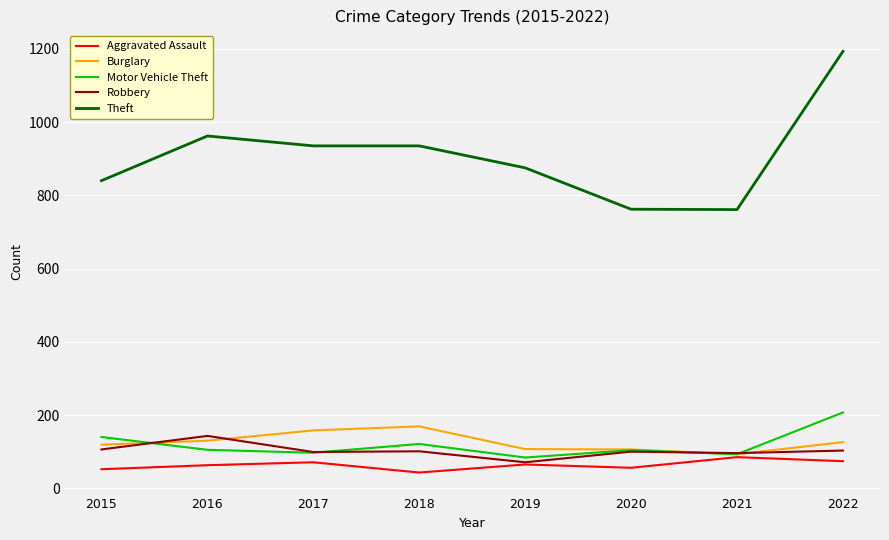

What is the spread (max minus min) of values at 2022?

1119